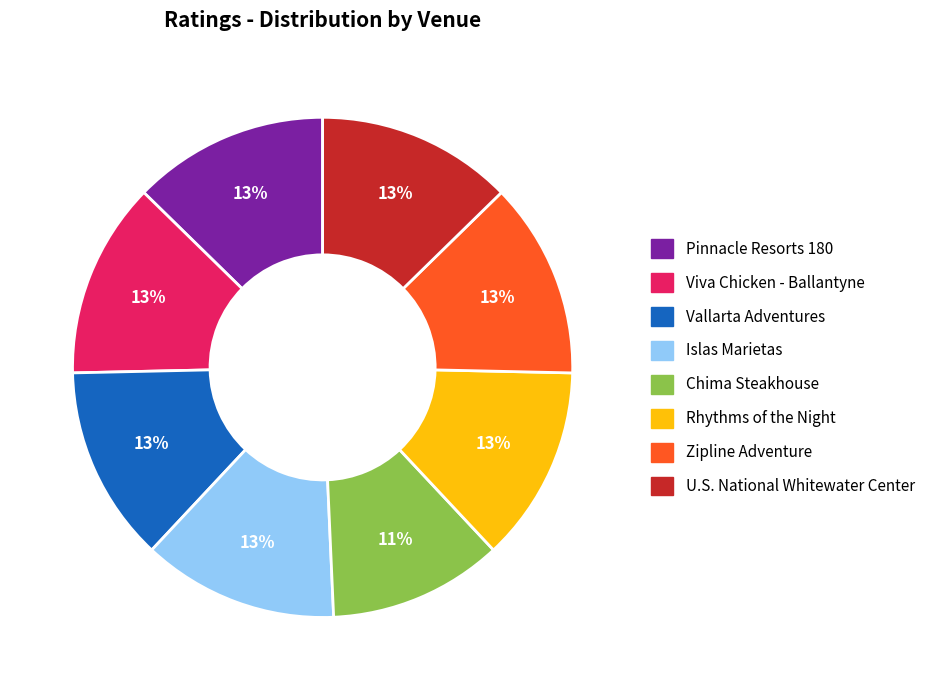

Do U.S. National Whitewater Center and Pinnacle Resorts 180 together represent more than half of the pie?

No